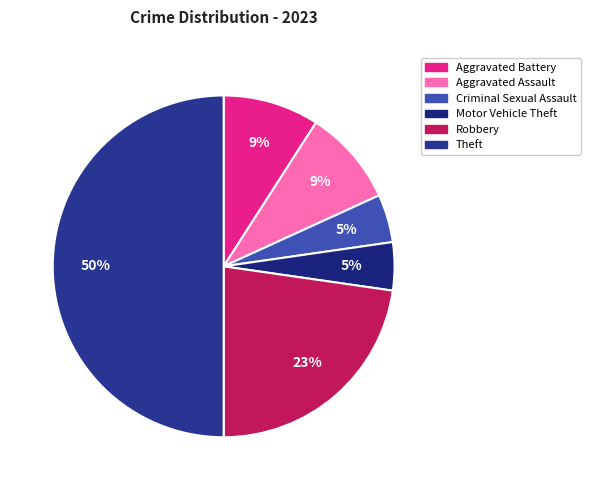

Rank the categories by value from lowest to highest.

Criminal Sexual Assault, Motor Vehicle Theft, Aggravated Battery, Aggravated Assault, Robbery, Theft